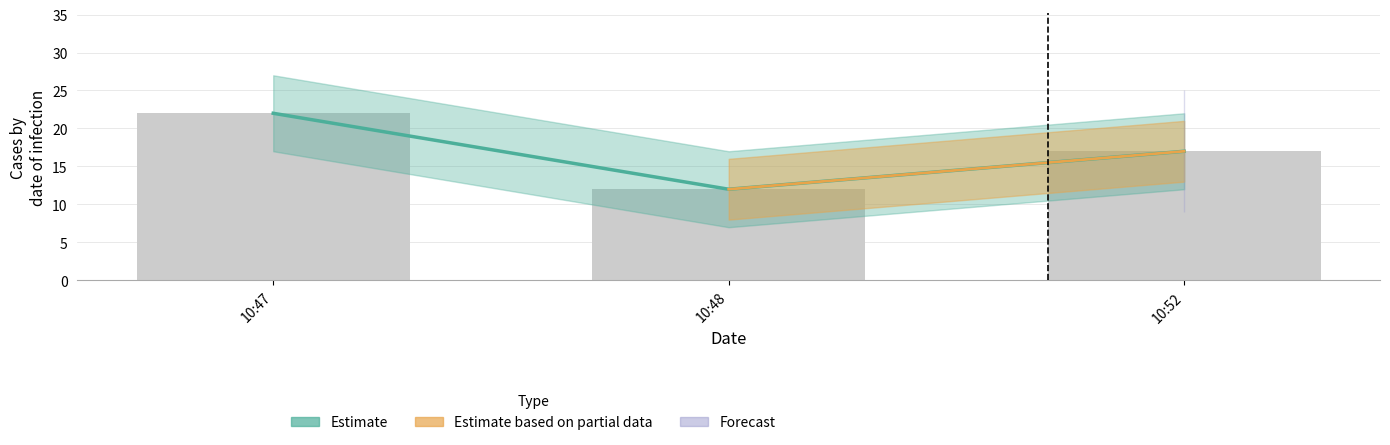

How many values exceed 17?

1